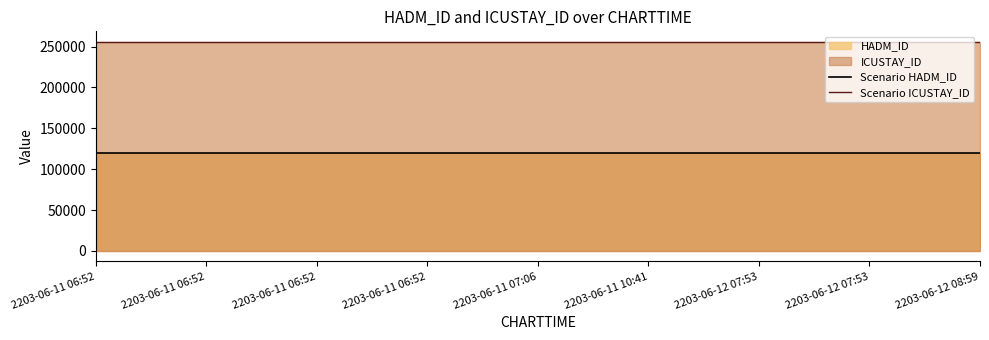

What is the value of the Scenario HADM_ID point at the 6th from the left?

119565